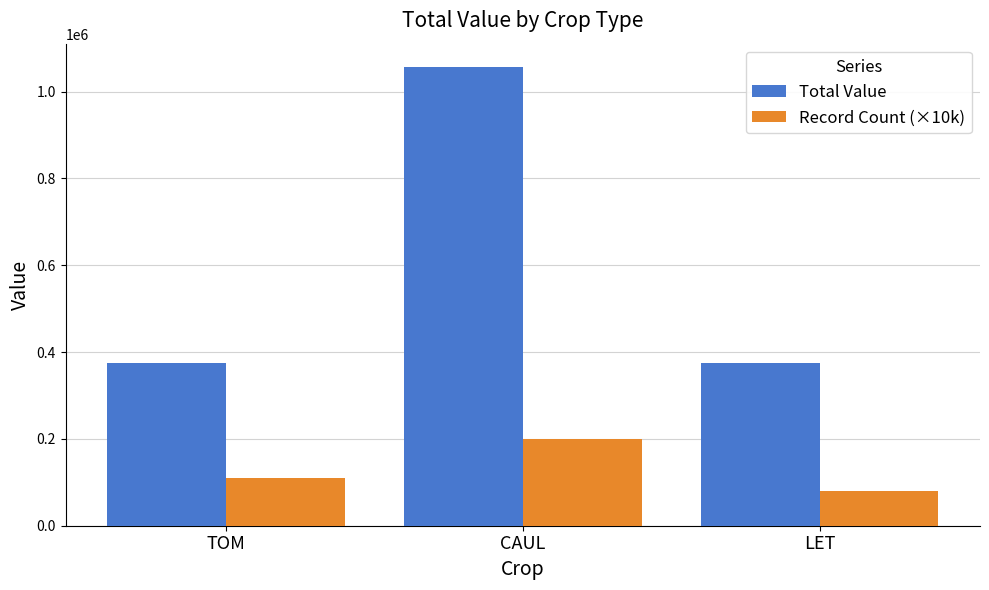

What is the label of the 3rd bar from the left?

LET